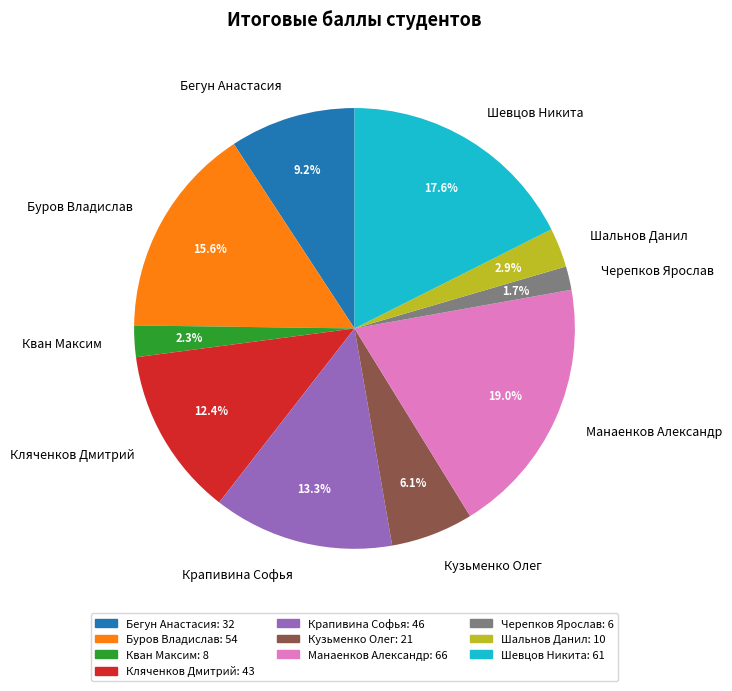

How many slices are in this pie chart?

10